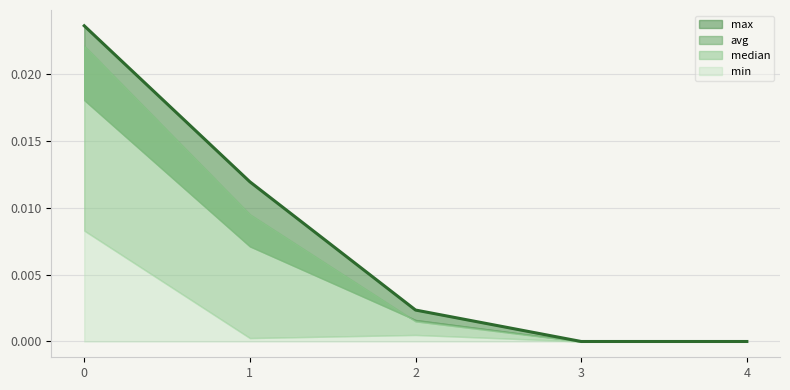

After their last crossing, which series has the higher values: avg or median?

avg